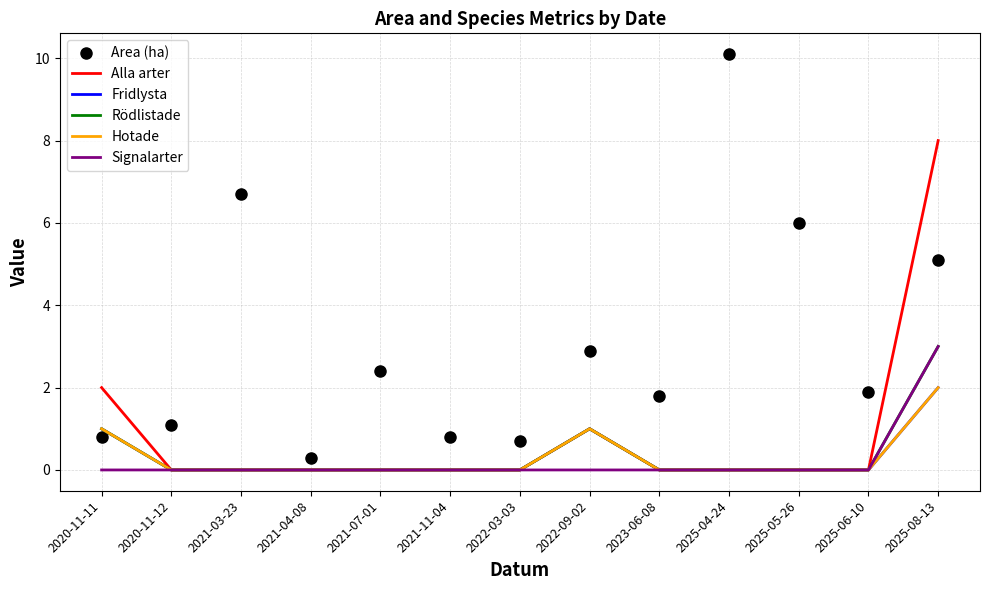

What is the average value of the Hotade series?

0.3